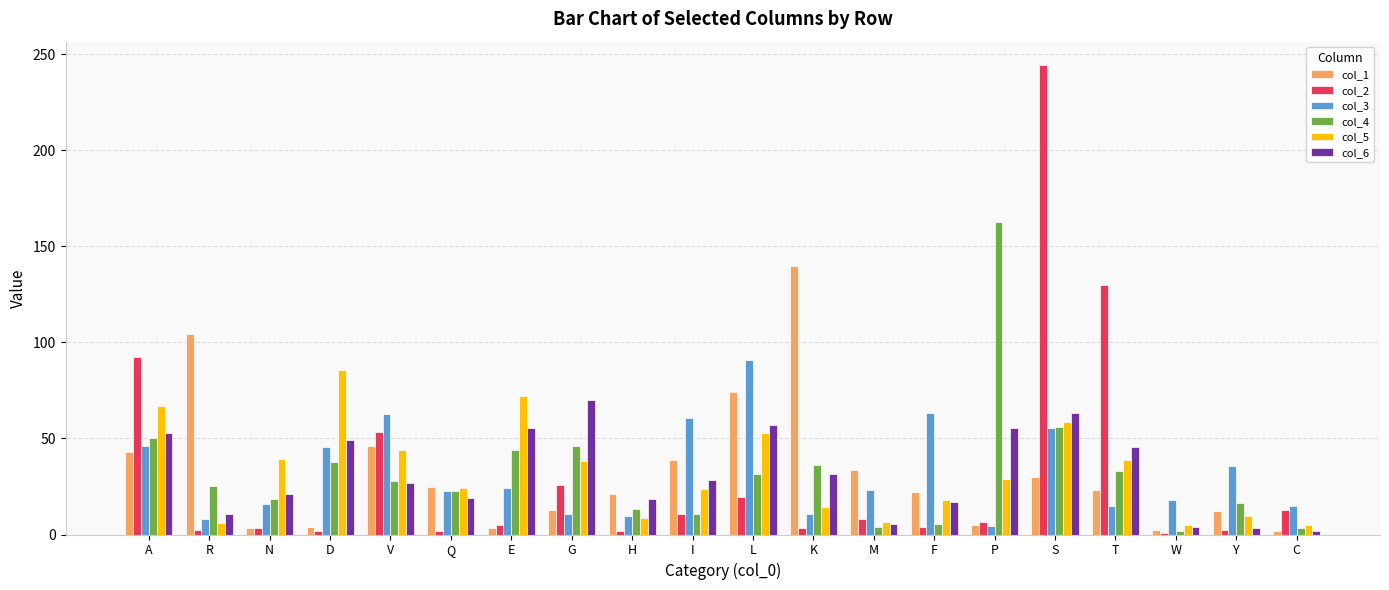

How many data points does each series have?

20